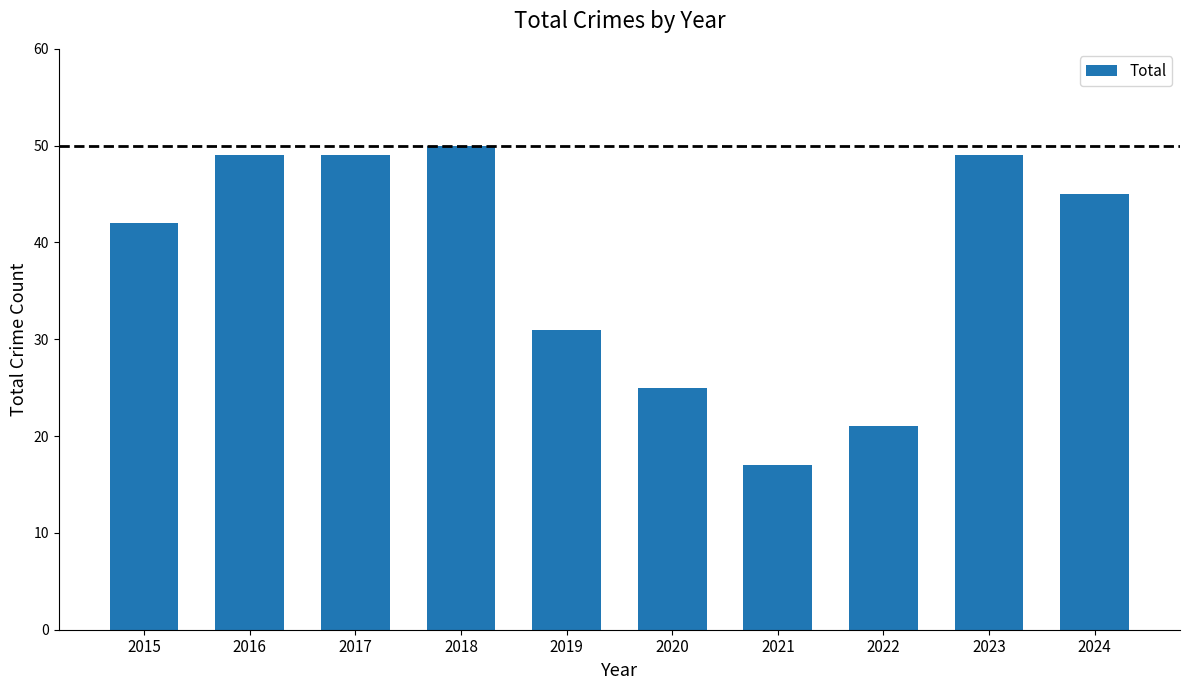

Is it true that the value at 2019 is 13?

False